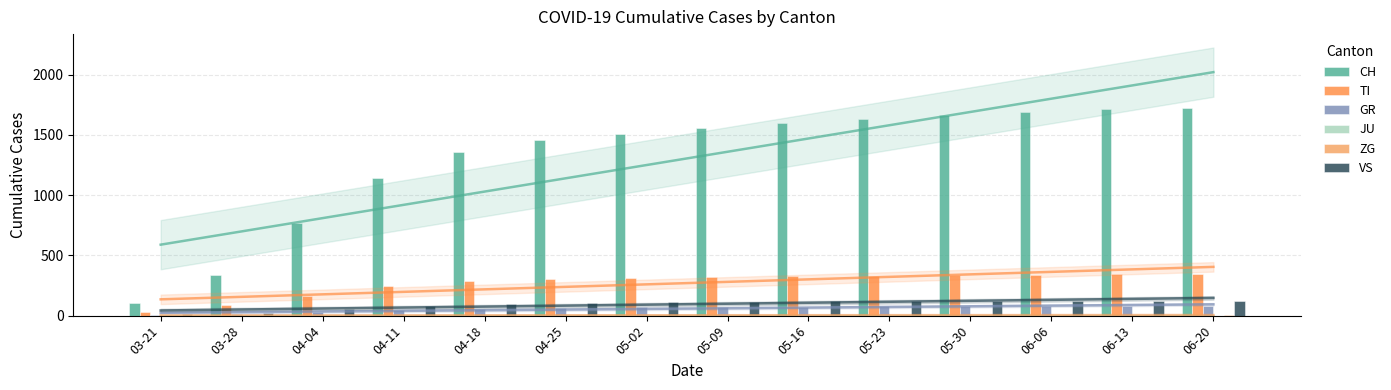

Rank the series at 03-21 from highest to lowest value.

CH, TI, VS, GR, JU, ZG